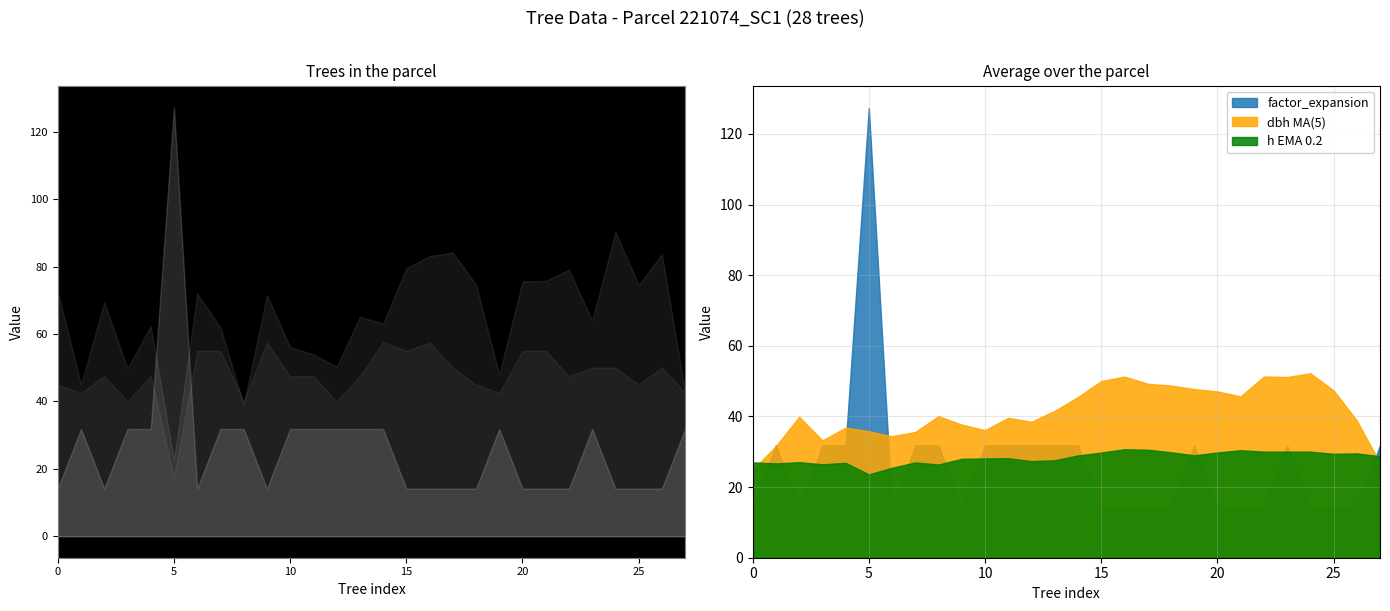

Which series has the widest spread of values?

factor_expansion